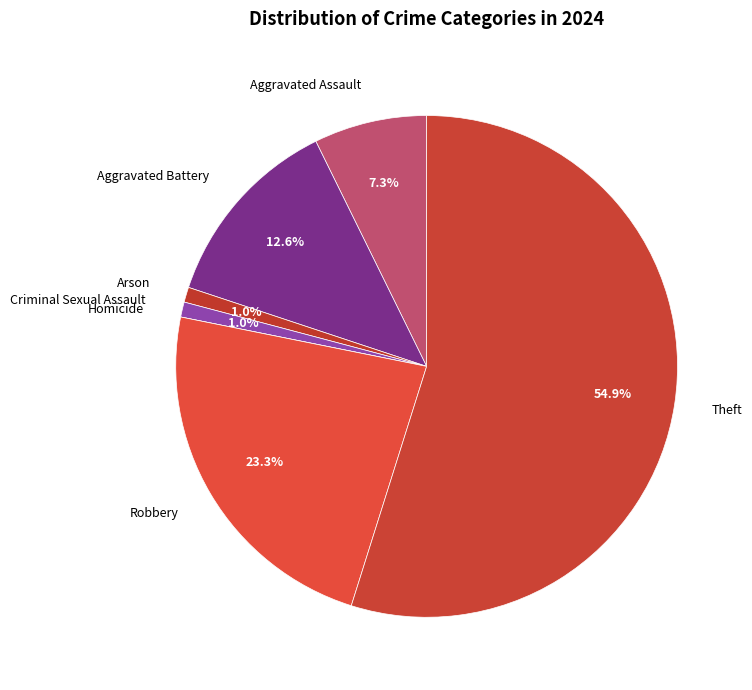

To the nearest percent, what is the difference between the largest and smallest slice percentages?

55%